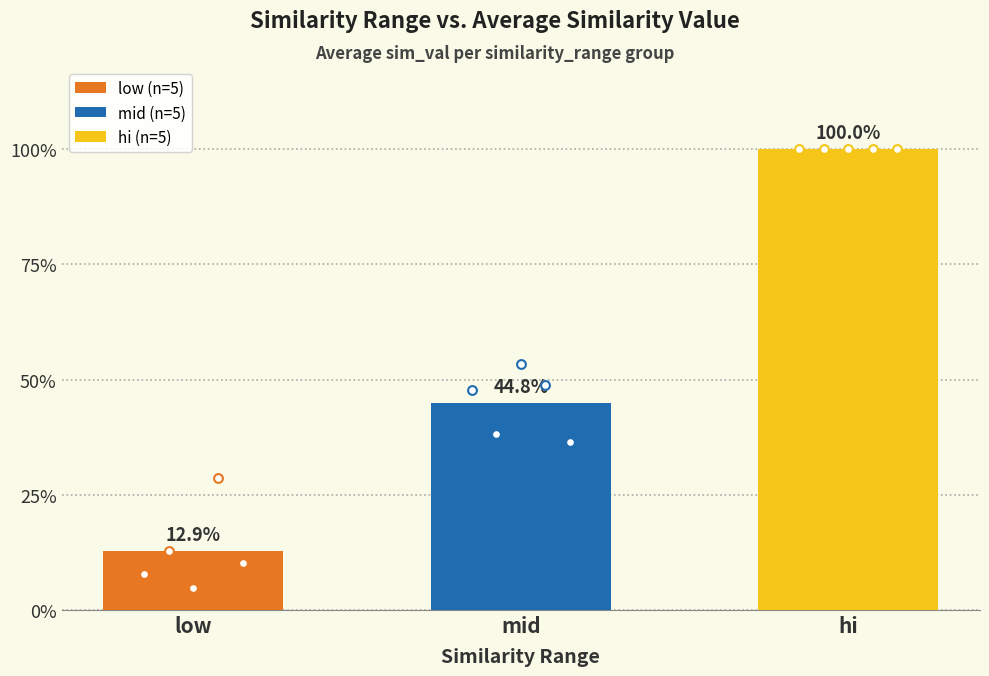

Which series has the largest Y range (max minus min)?

low